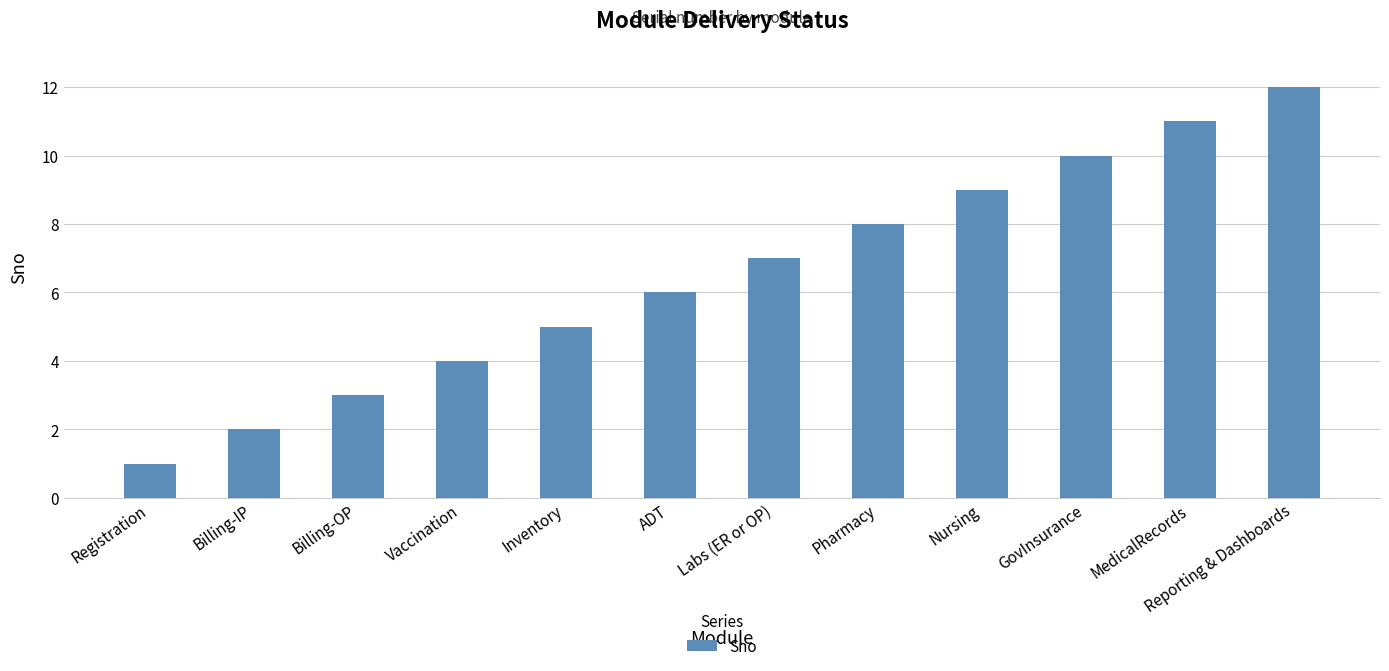

How many bars are there in total?

12